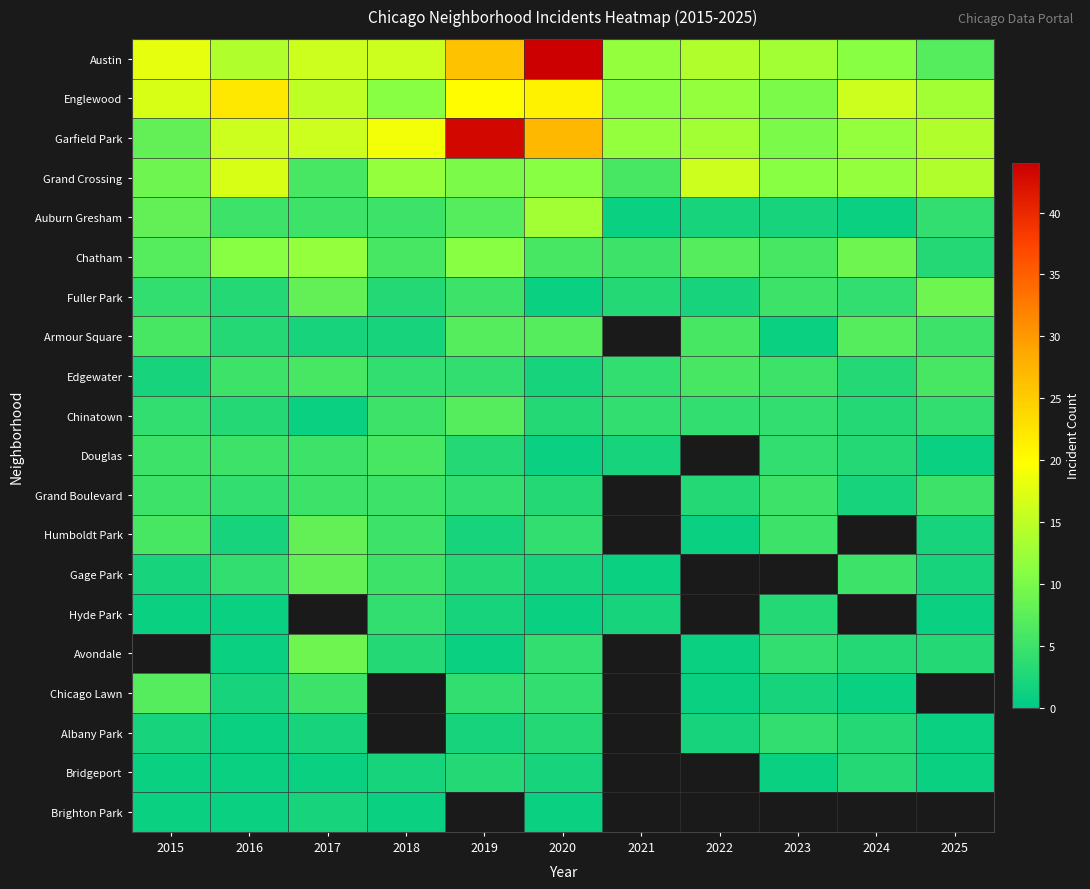

How many values in the Austin series exceed 14?

5